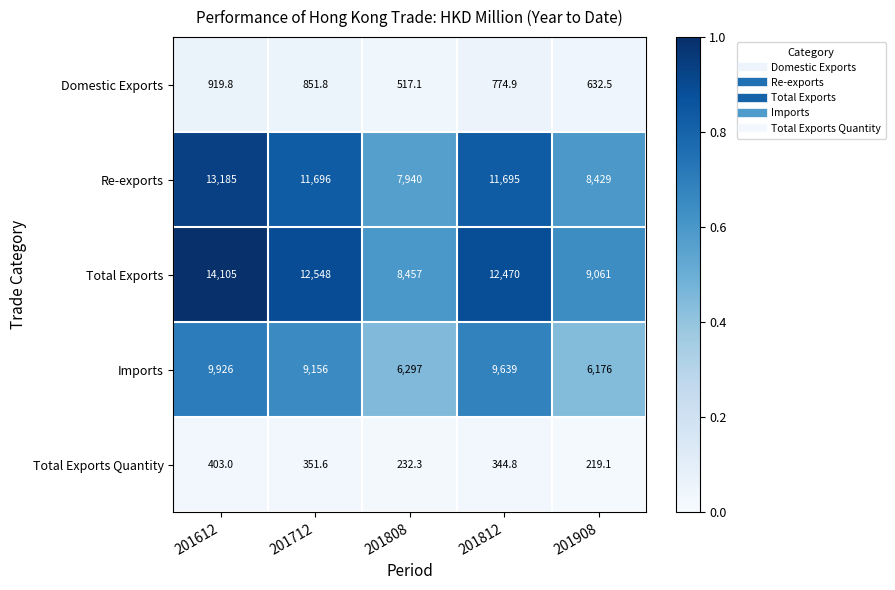

Rank the series at 201808 from lowest to highest value.

Total Exports Quantity, Domestic Exports, Imports, Re-exports, Total Exports